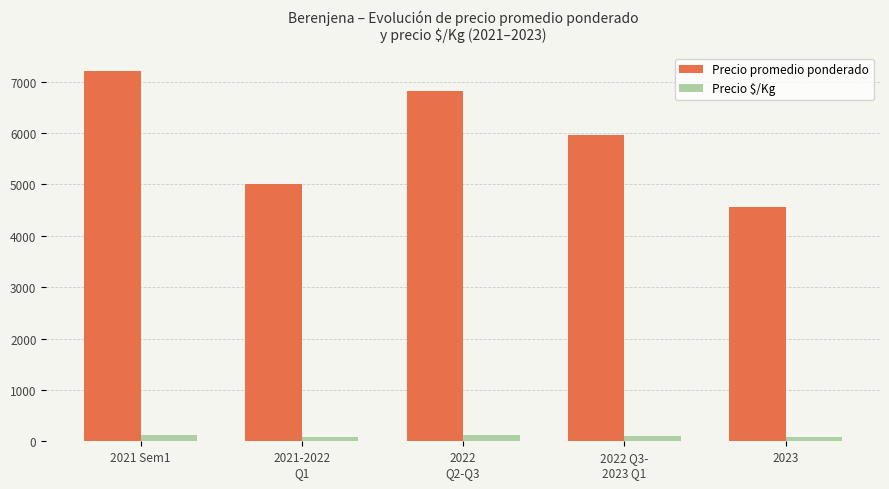

What is the label of the 5th bar from the right?

2021 Sem1